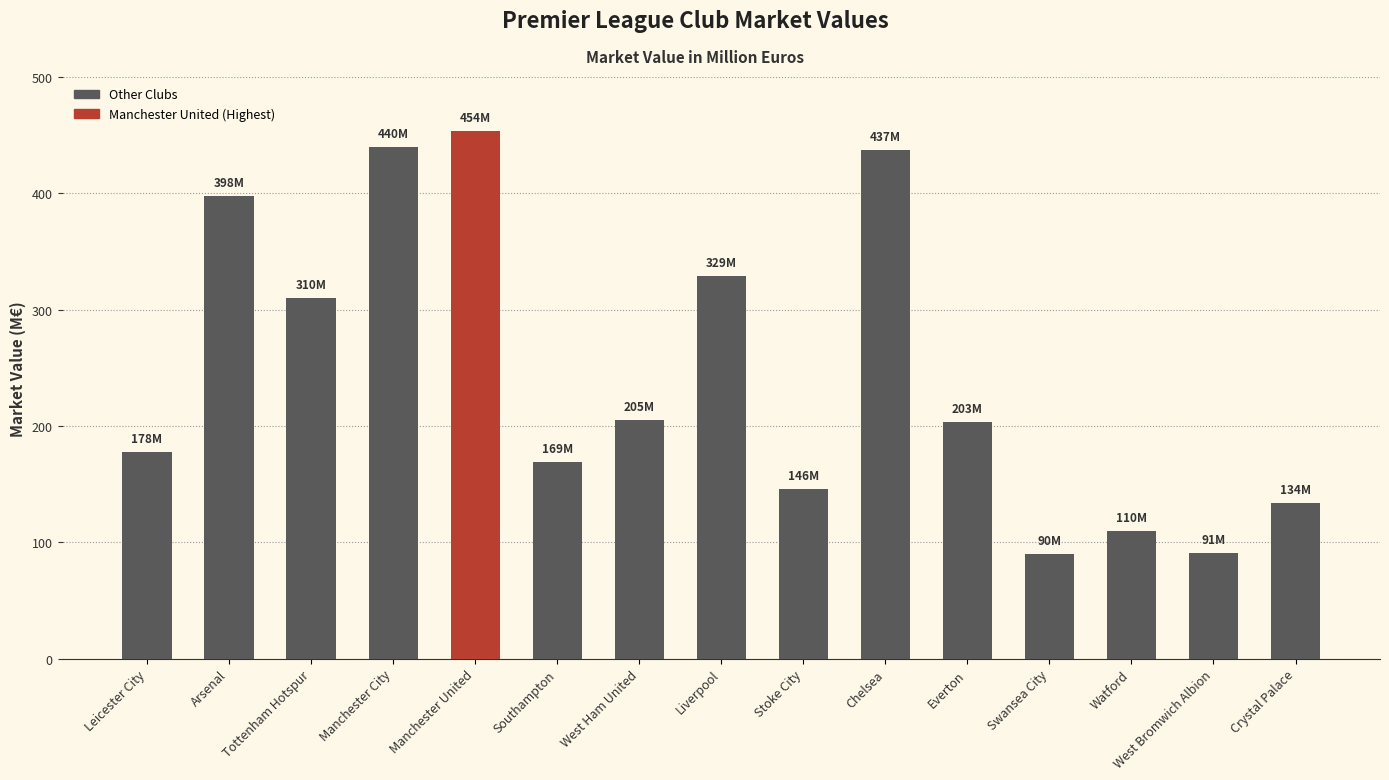

The chart shows a value of 58 at Watford. True or false?

False